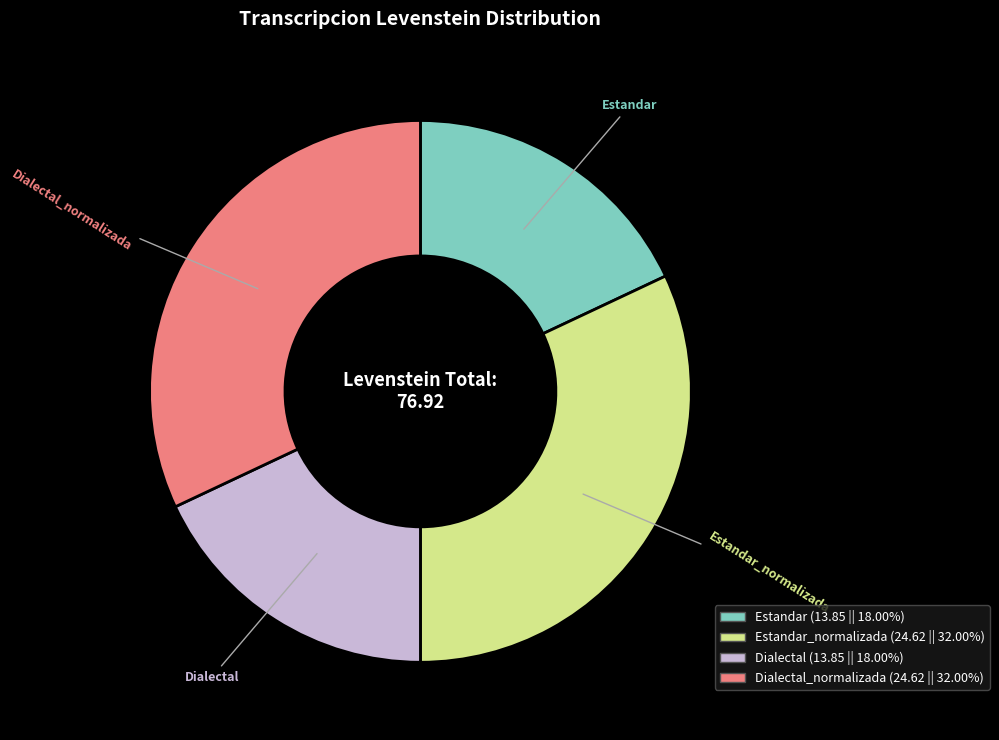

Is Estandar_normalizada the majority of the pie?

No